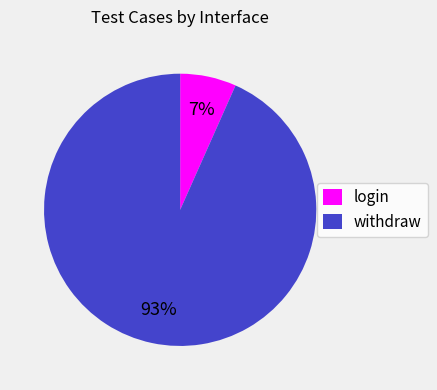

To the nearest percent, what portion does withdraw represent?

93%